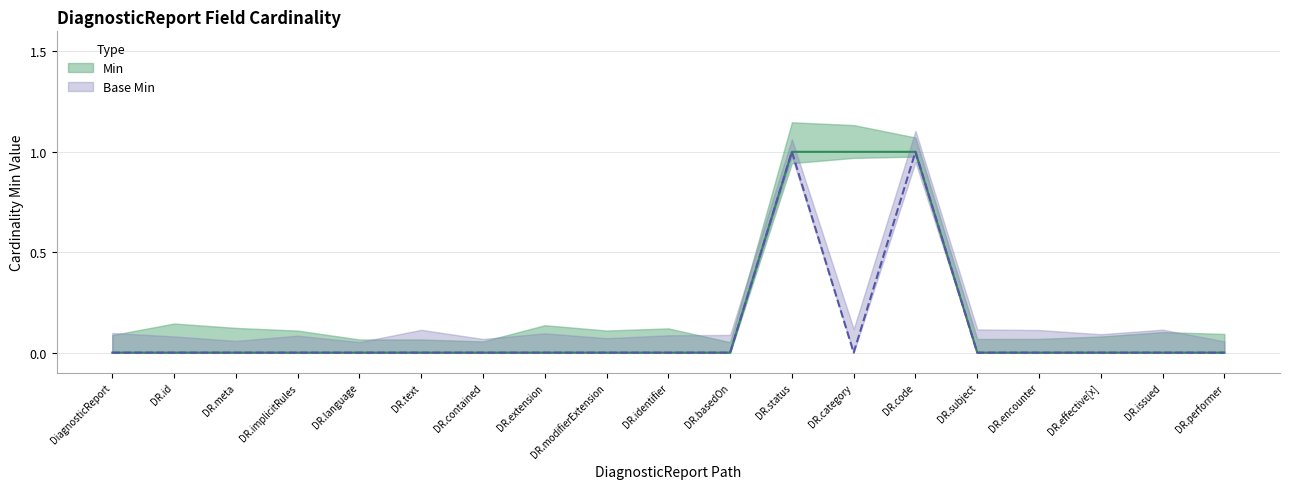

Count the number of data series in this chart.

2